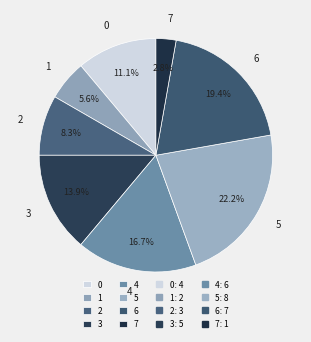

Which has a higher value, 4 or 7?

4